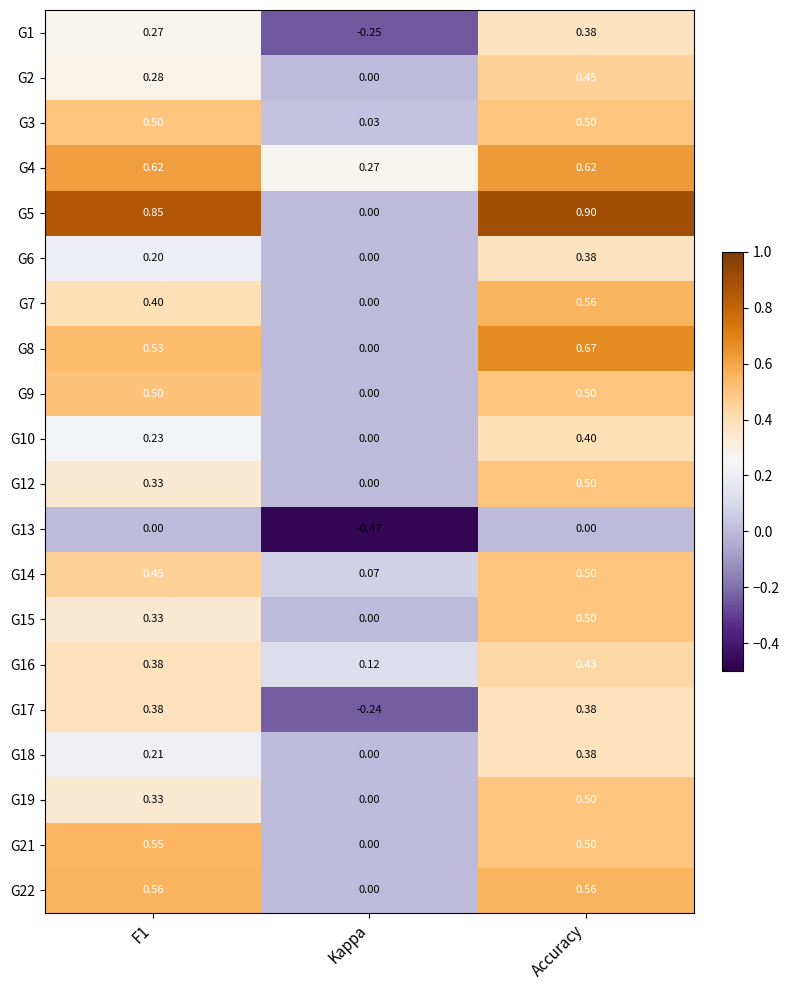

Which series has the widest spread of values?

G5